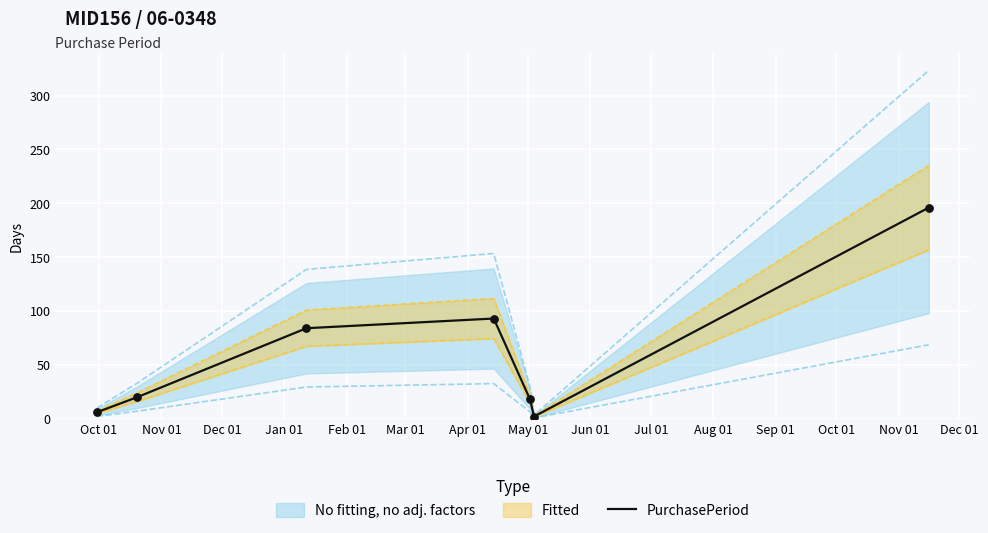

What is the highest value of the PurchasePeriod series?

196